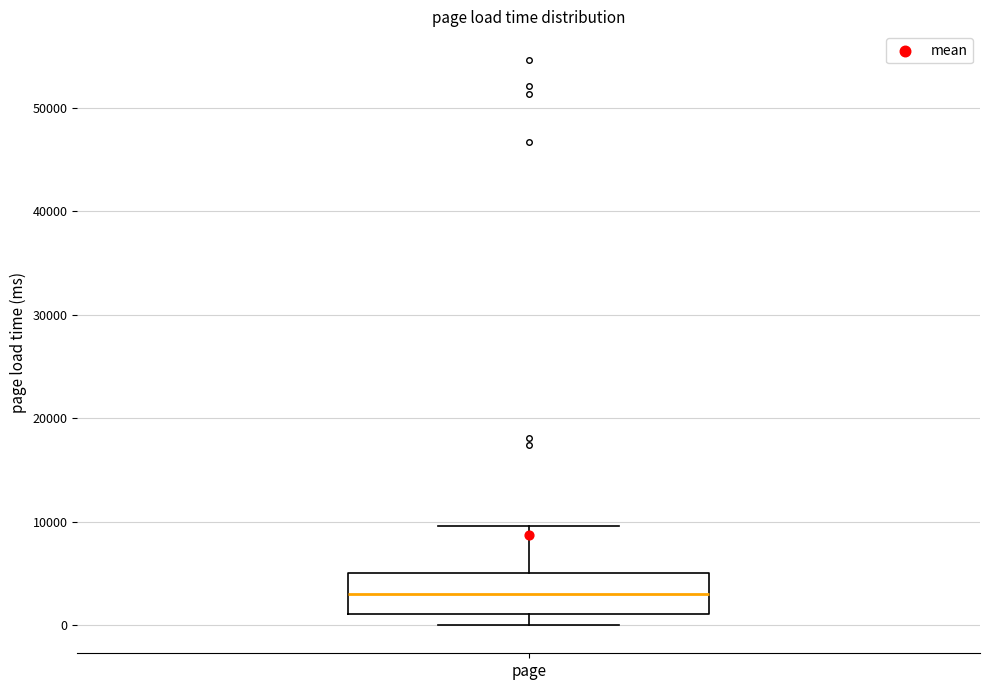

Read this box plot against the y-axis: the position of the median line, the range covered by the box, and the ends of both whiskers. The values are not printed on the chart, so give them approximately, as read against the axis.

median 3000, box 1000 to 5000, whiskers 0 to 10000